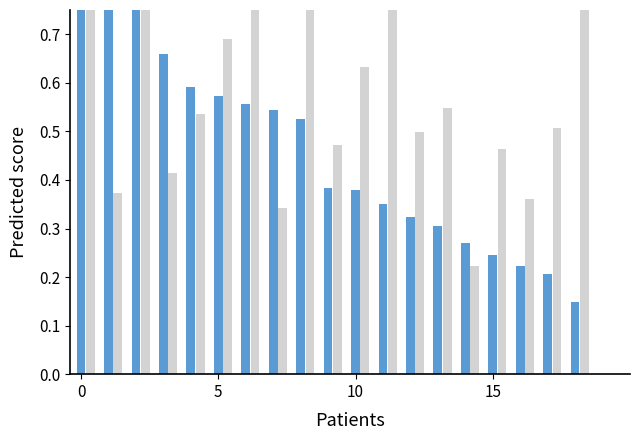

Reading left to right, what are all the values shown in this chart?

x4: 1.0	0.8	0.8	0.7	0.6	0.6	0.6	0.5	0.5	0.4	0.4	0.4	0.3	0.3	0.3	0.2	0.2	0.2	0.1	0.0
x5: 1.0	0.4	0.9	0.4	0.5	0.7	1.0	0.3	0.9	0.5	0.6	0.8	0.5	0.5	0.2	0.5	0.4	0.5	0.8	0.0